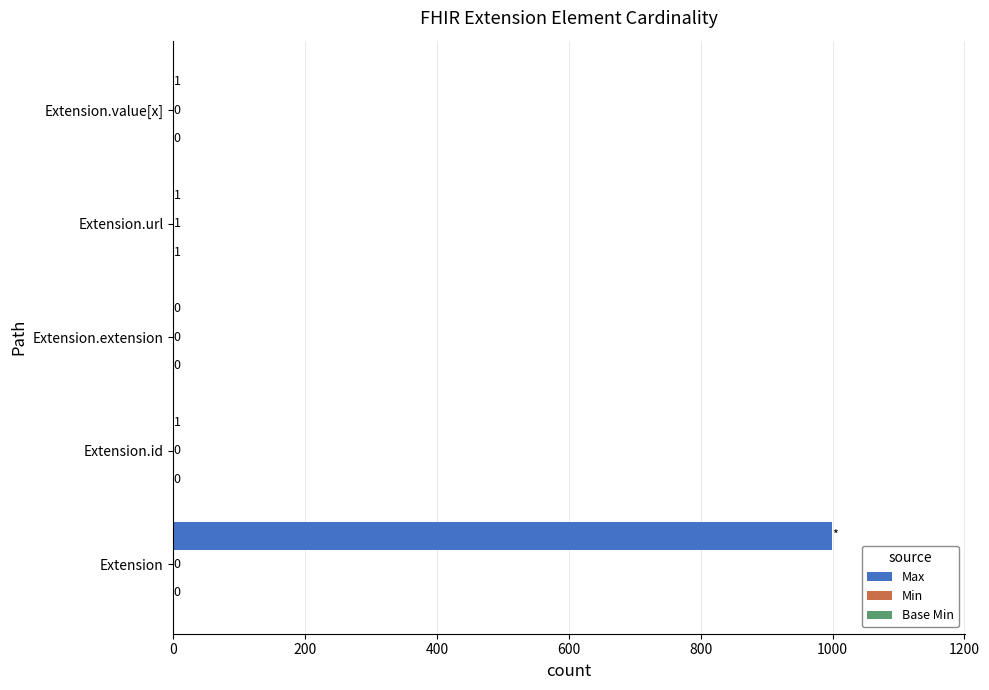

At which category is the sum across all series the highest?

Extension